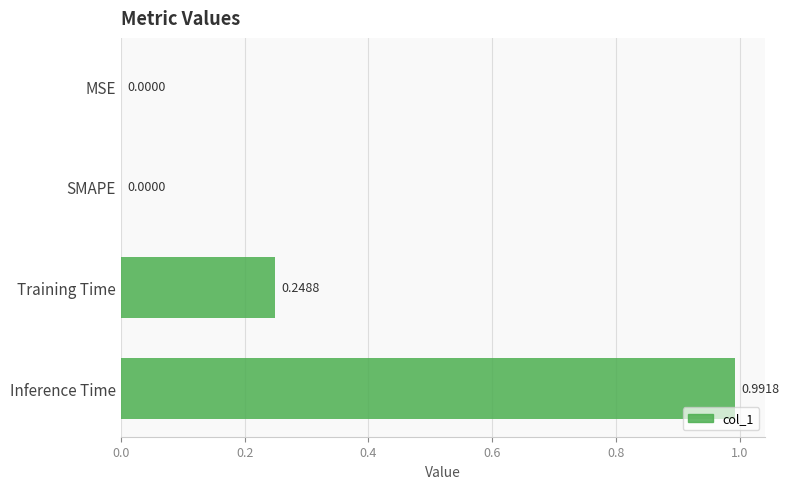

What is the average value?

0.3